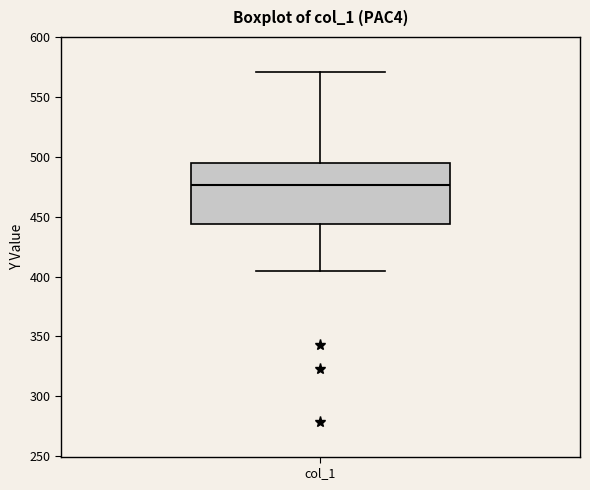

Read this box plot against the y-axis: the position of the median line, the range covered by the box, and the ends of both whiskers. The values are not printed on the chart, so give them approximately, as read against the axis.

median 475, box 445 to 495, whiskers 405 to 570